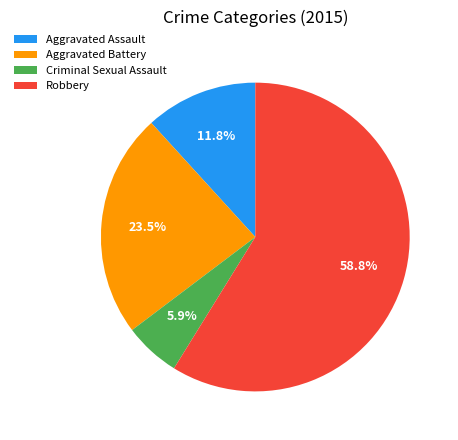

To the nearest percent, what is the average slice percentage?

25%